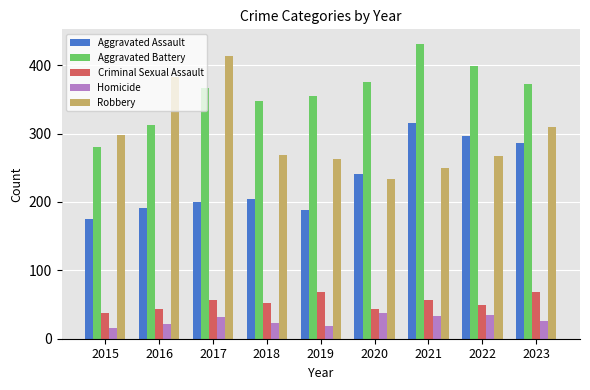

At how many categories does at least one series exceed 161?

9